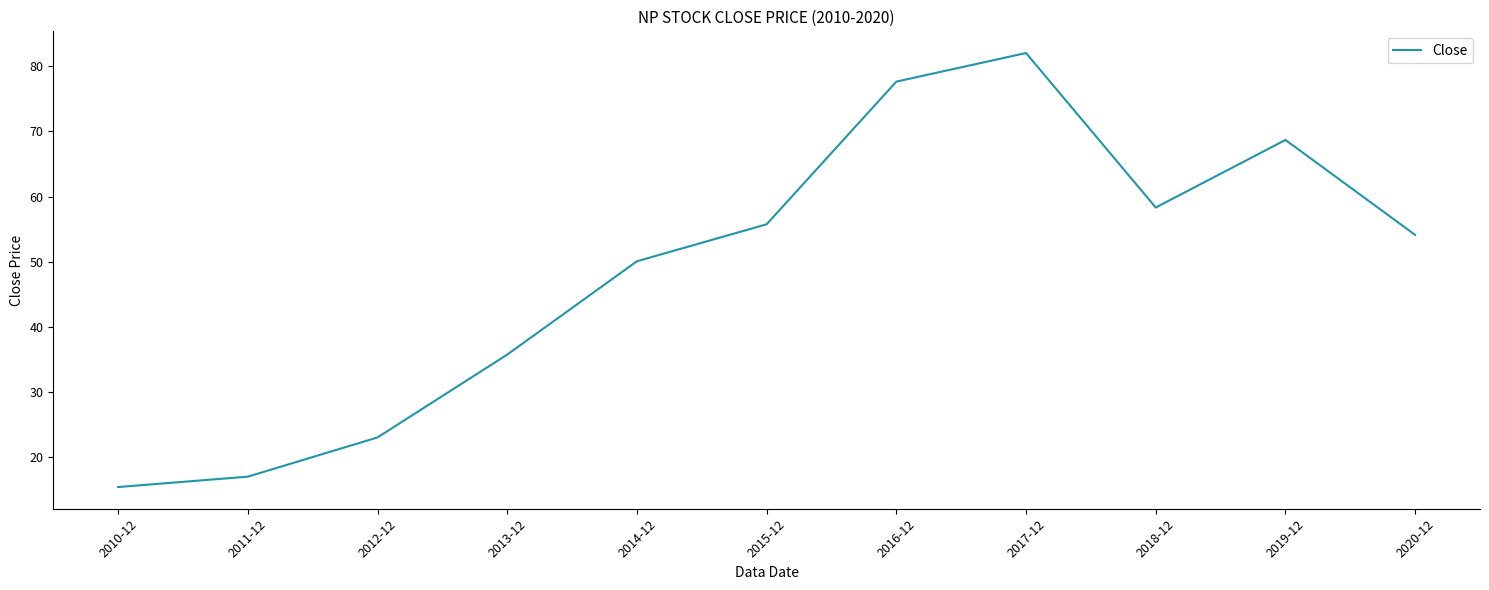

Reading left to right, extract all data points from this chart.

15.4	17.0	23.0	35.7	50.1	55.7	77.6	82.0	58.3	68.7	54.1